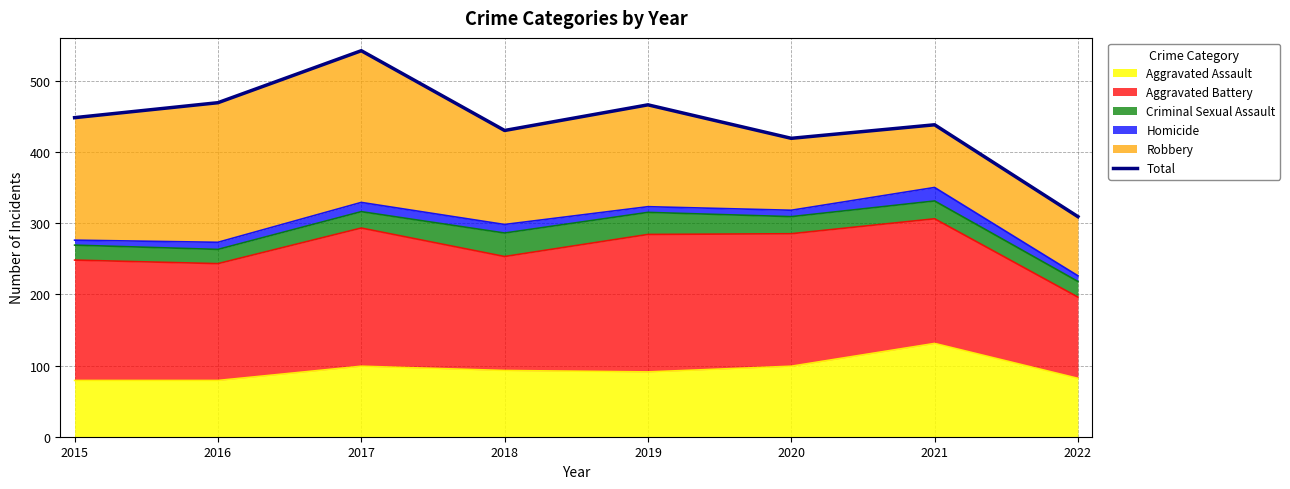

Which label corresponds to the smallest value in the chart?

2022